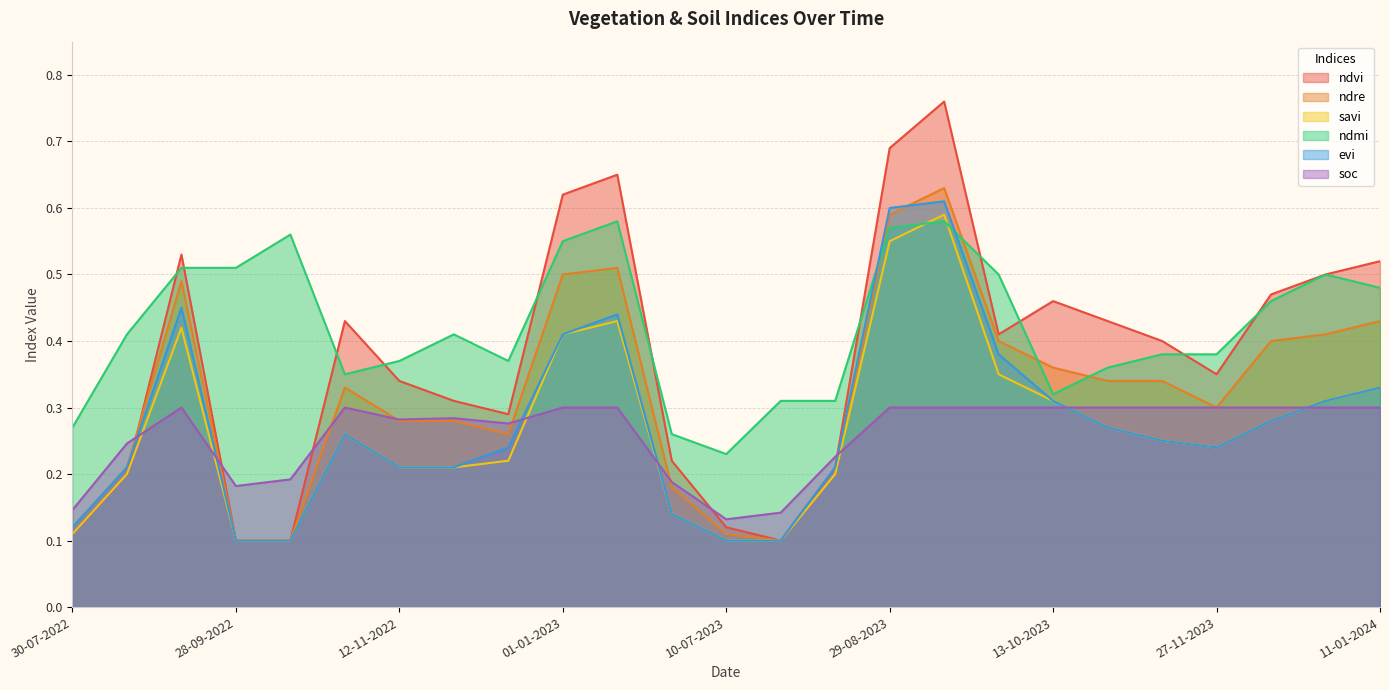

At which category is the sum across all series the highest?

13-09-2023